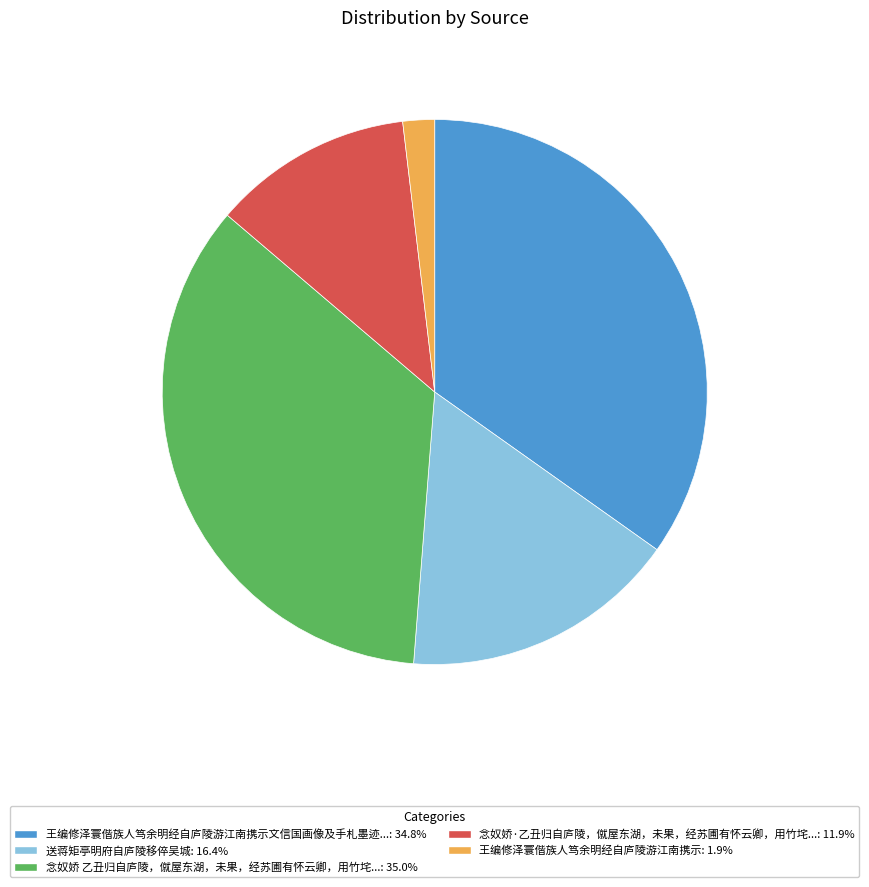

Is there a majority slice in this chart?

No